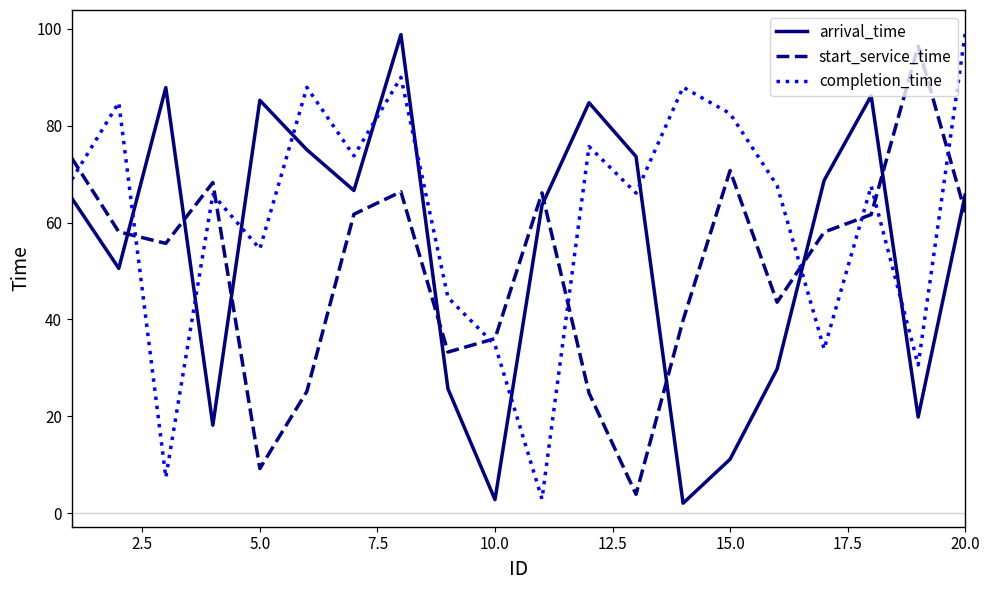

Which series has the largest total across all categories?

completion_time